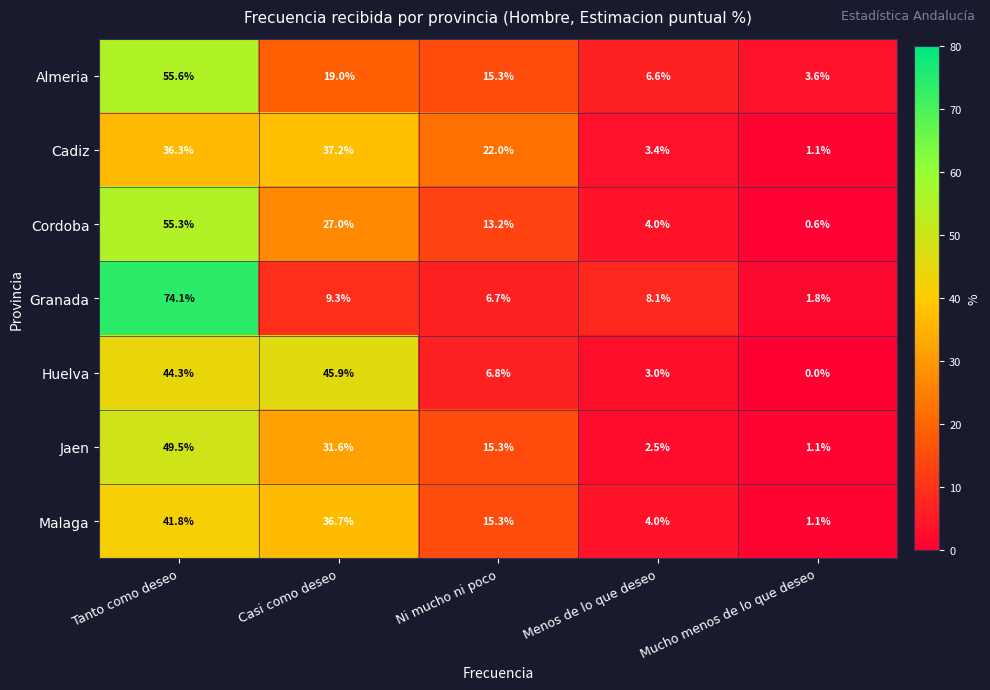

At Tanto como deseo, list the series in order from largest to smallest.

Granada, Almeria, Cordoba, Jaen, Huelva, Malaga, Cadiz